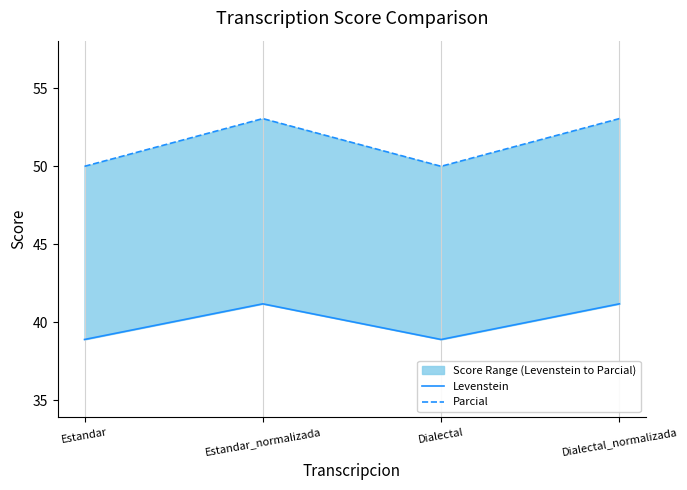

What is the difference between the maximum and minimum values in the Parcial series?

3.1